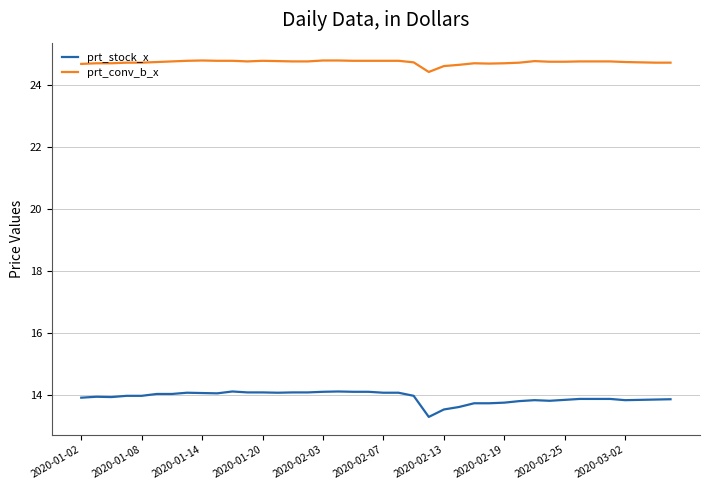

True or false: prt_conv_b_x and prt_stock_x cross at least once.

False